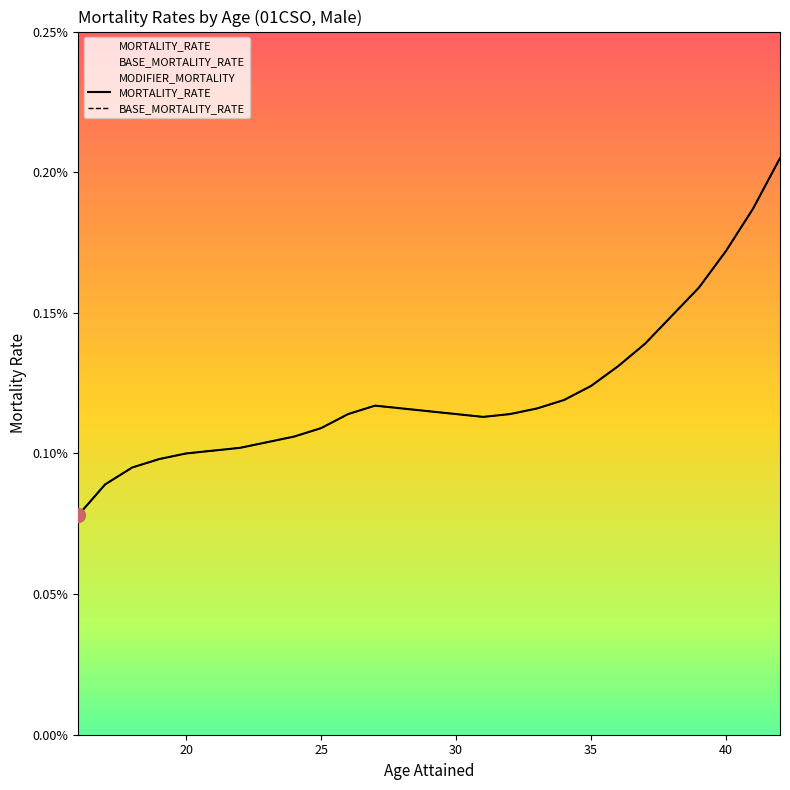

True or false: MORTALITY_RATE and BASE_MORTALITY_RATE intersect in this chart.

False